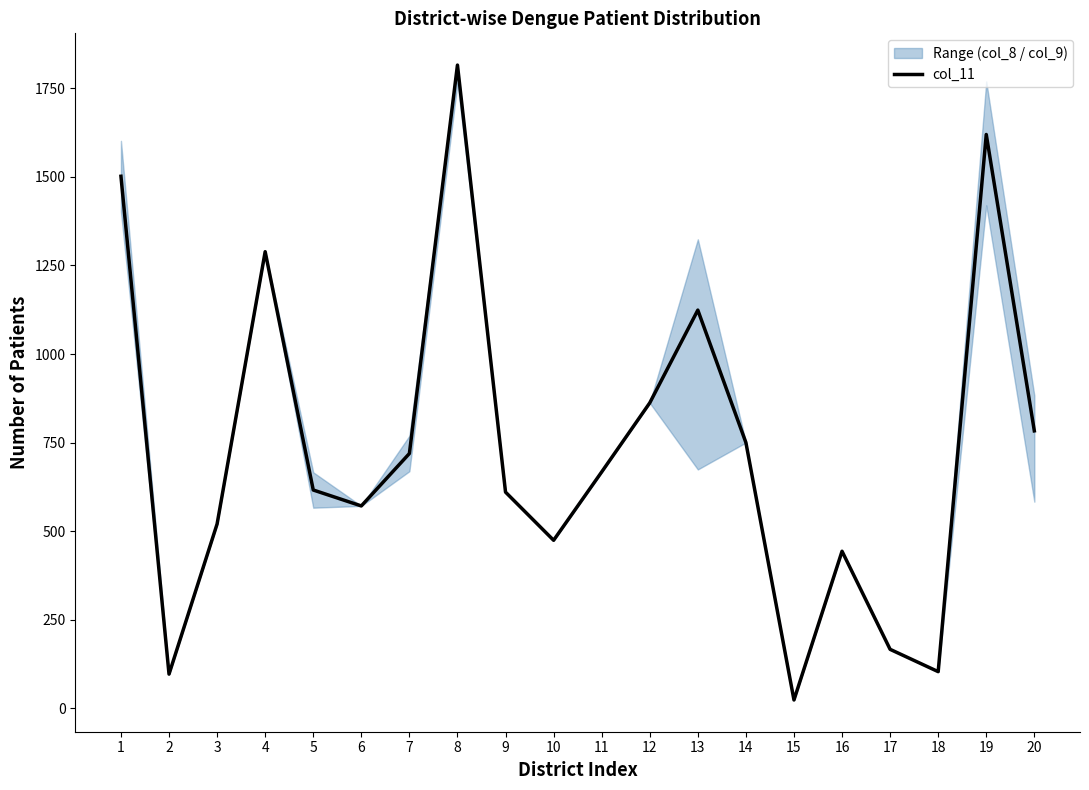

What value does the data have at 5?

616